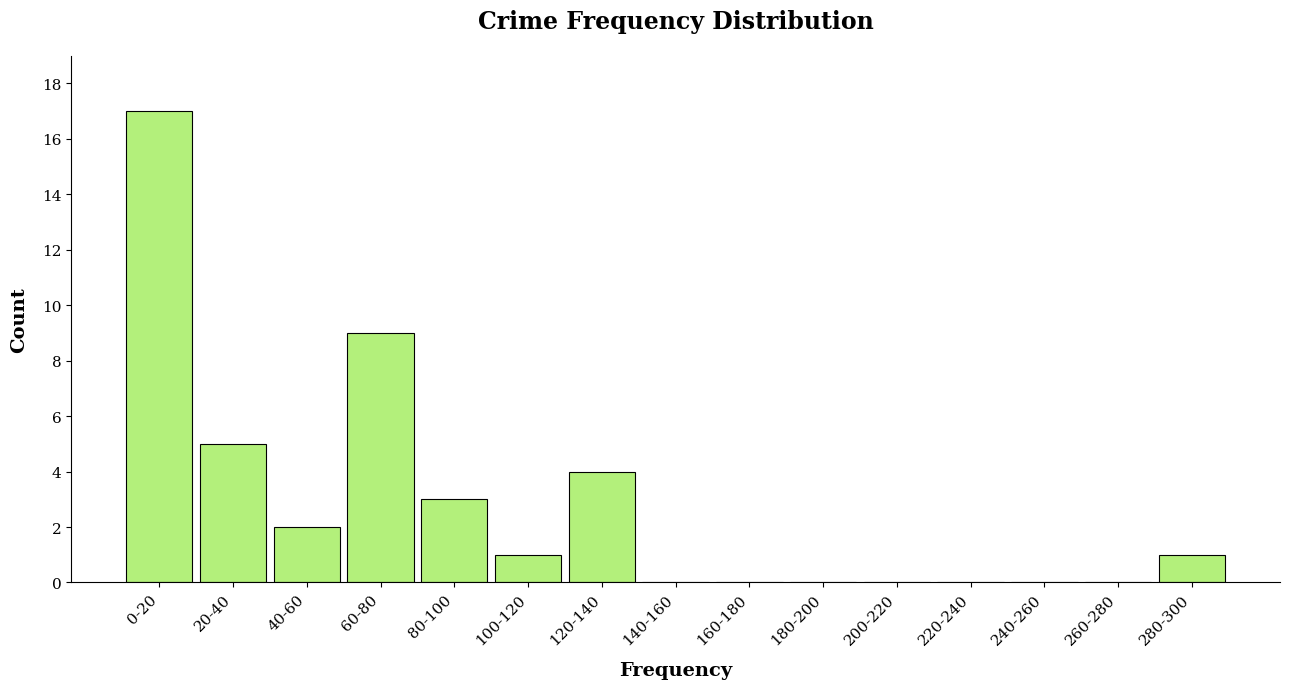

Reading left to right, transcribe all the data shown in this chart.

0-20=17	20-40=5	40-60=2	60-80=9	80-100=3	100-120=1	120-140=4	140-160=0	160-180=0	180-200=0	200-220=0	220-240=0	240-260=0	260-280=0	280-300=1